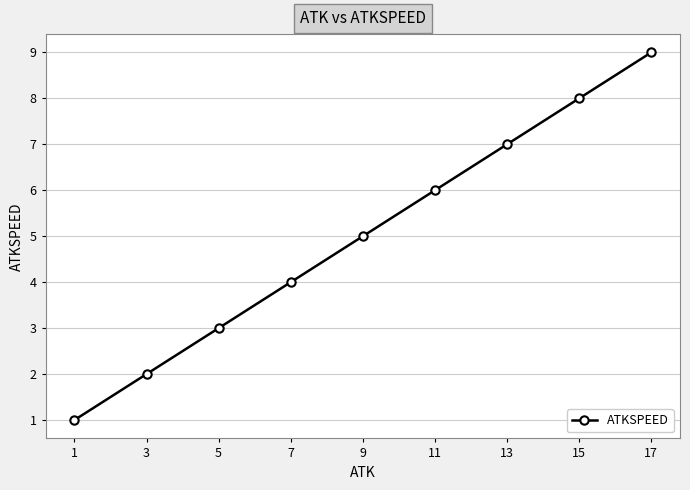

What value does the data have at 17?

9